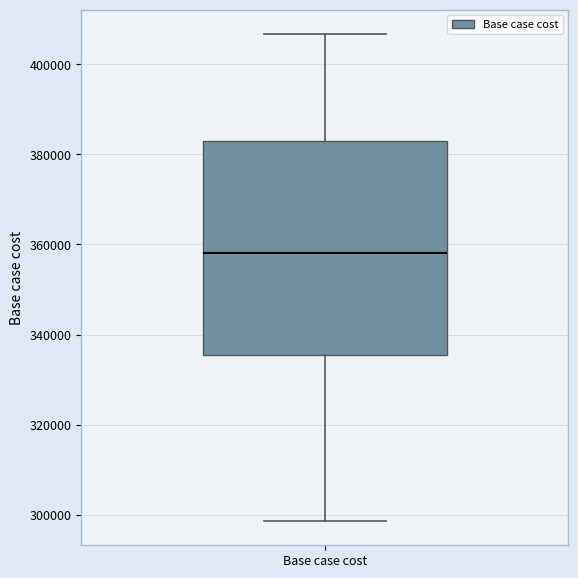

Where does the median line of the box for Base case cost sit on the y-axis? The values are not printed on the chart, so give them approximately, as read against the axis.

358000